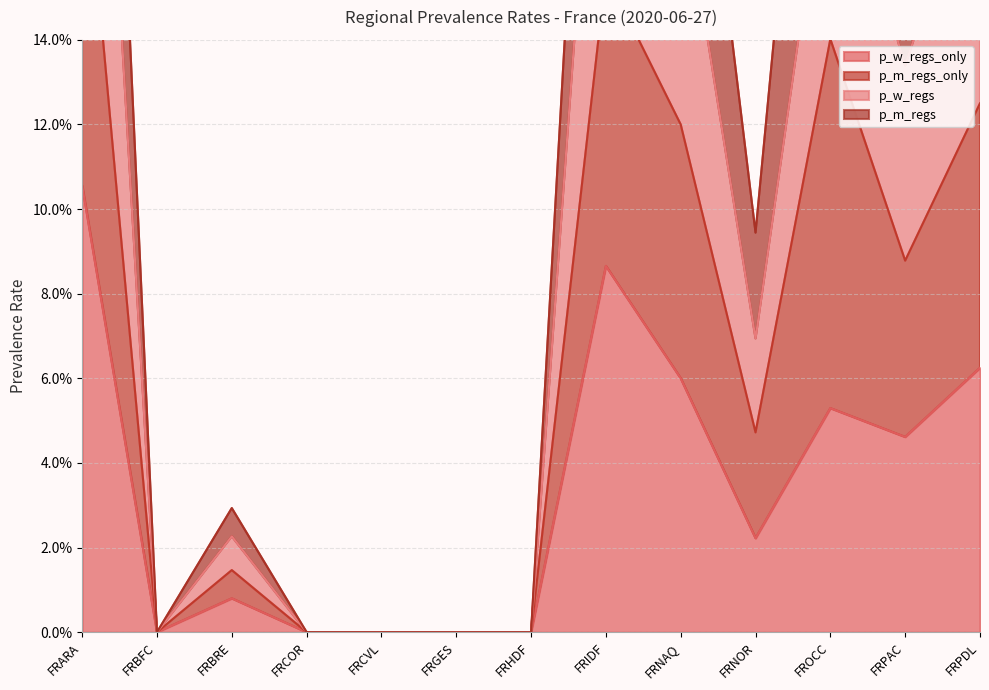

What position from the left is FRARA?

1